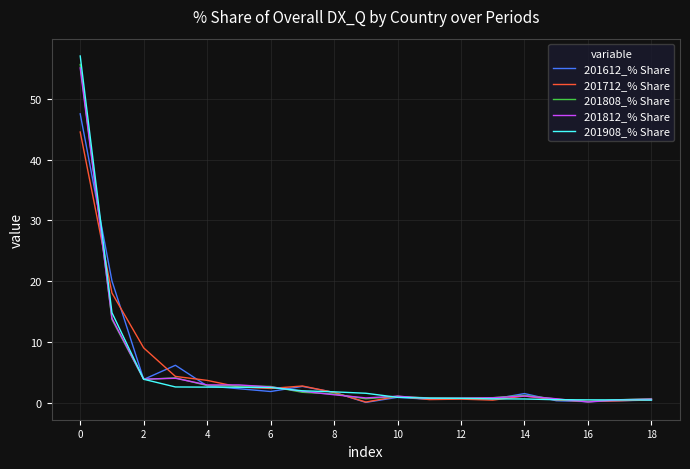

True or false: 201812_% Share has more than 0 points higher than both neighbors.

True